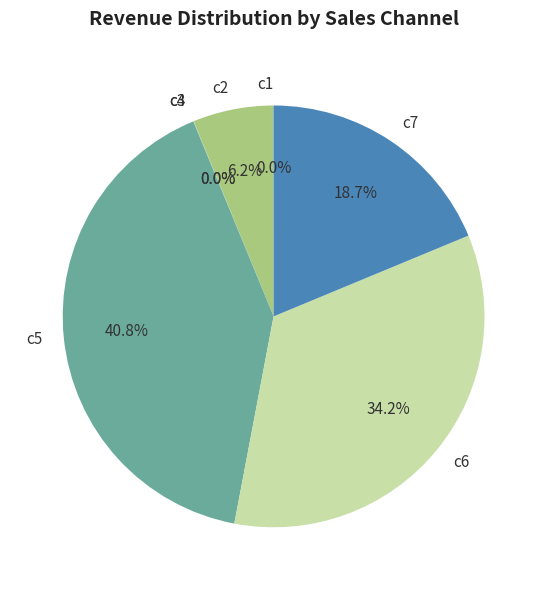

What percentage is NOT represented by c7?

81.3%